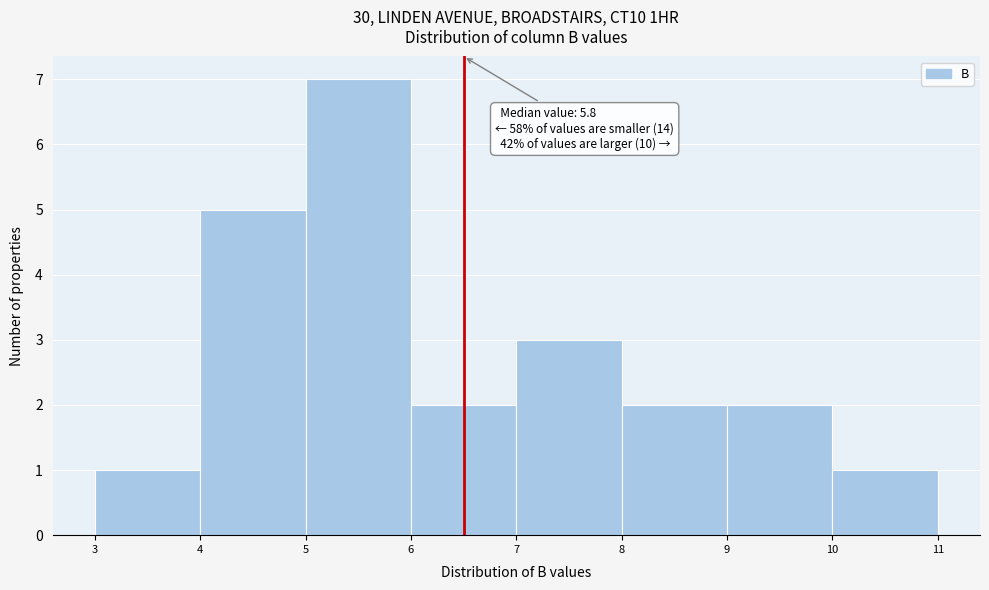

Over which range of the x-axis is the bar tallest?

5 to 6